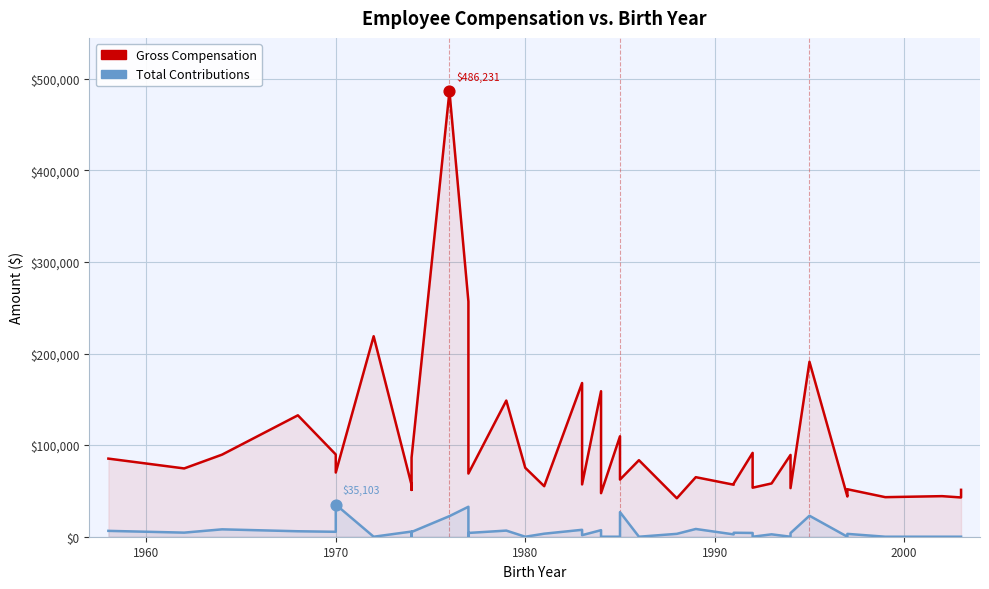

Is the value of Gross Compensation at 28 greater than the value of Total Contributions at 7?

Yes